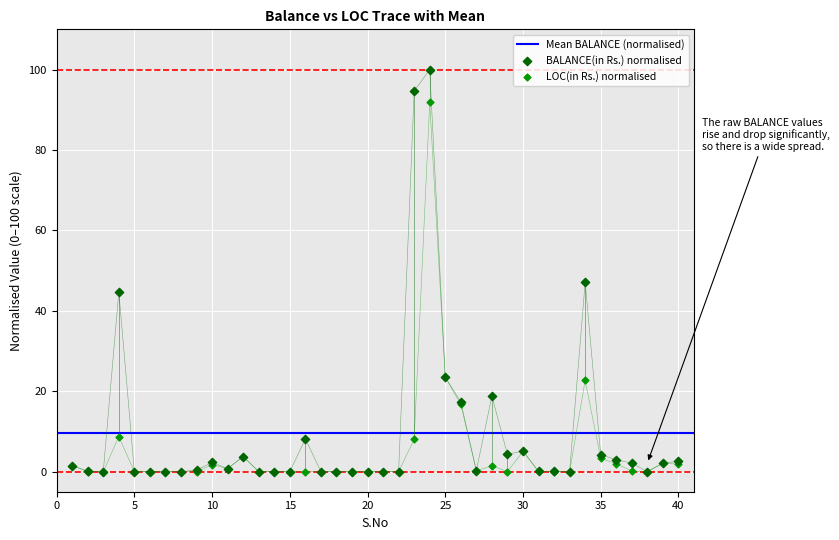

At how many categories does at least one series exceed 94?

2